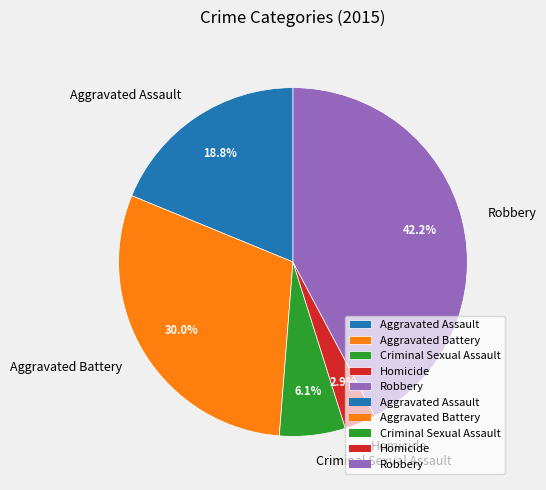

Which category has the smallest portion of the pie?

Homicide